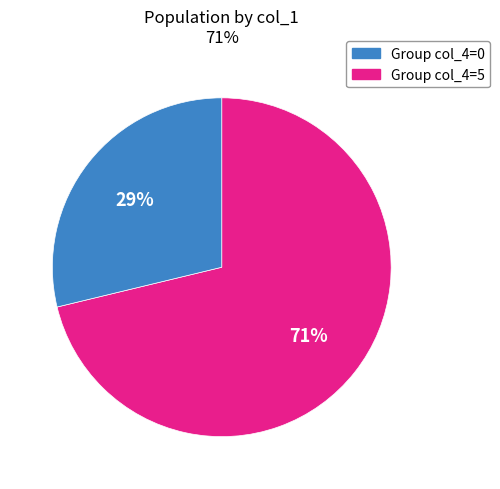

To the nearest percent, what is the average slice percentage?

50%